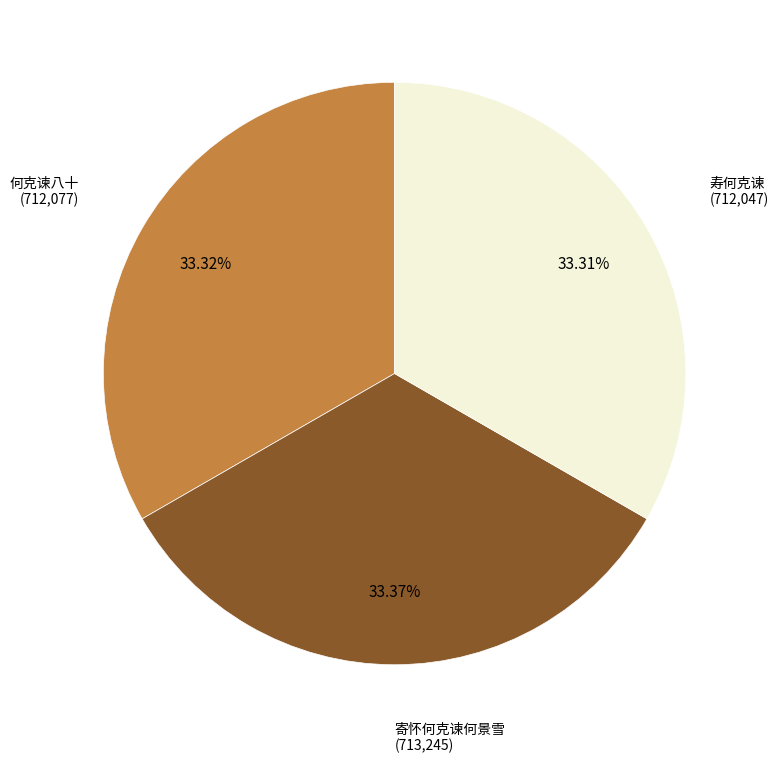

Is there any slice that represents more than half of the pie?

No